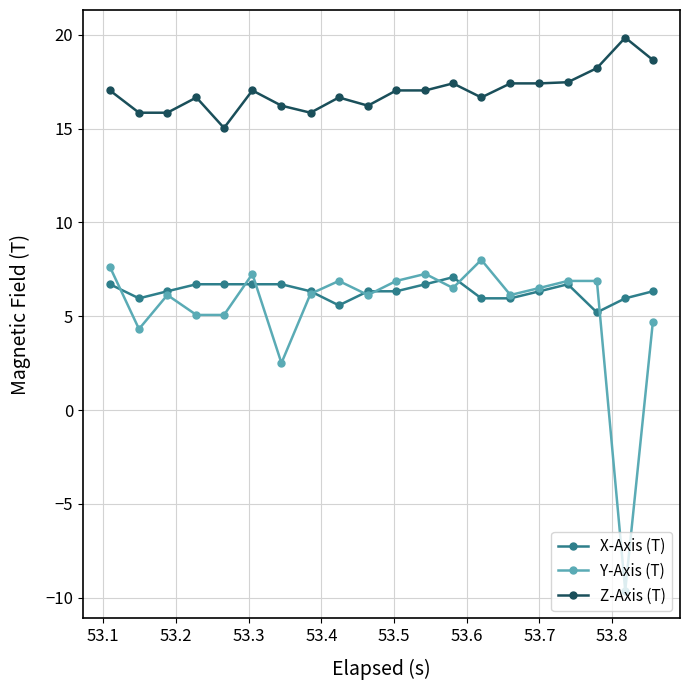

What is the maximum value shown in the chart?

19.8